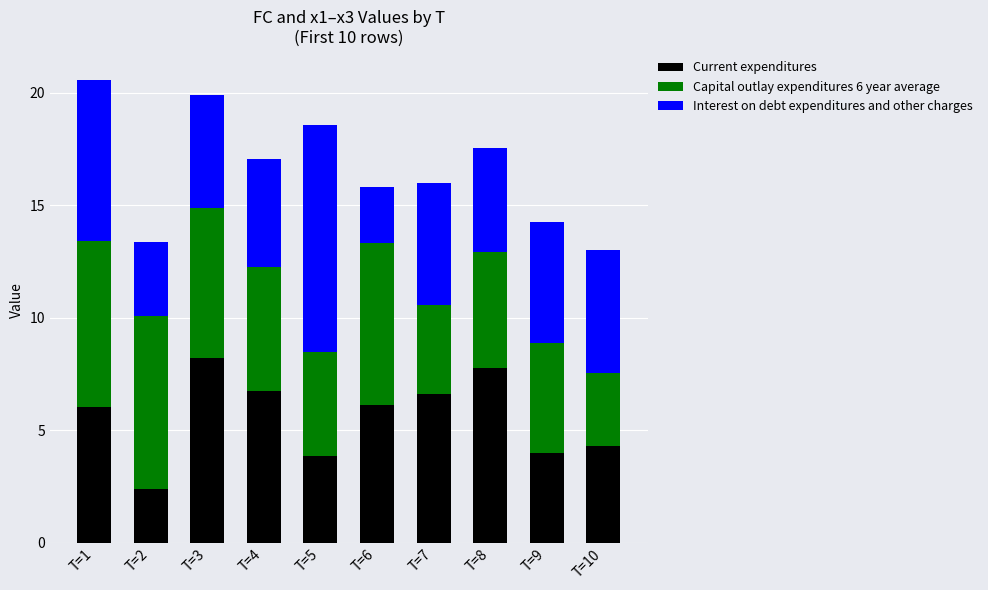

What is the difference between the maximum and minimum values in the Current expenditures series?

5.8